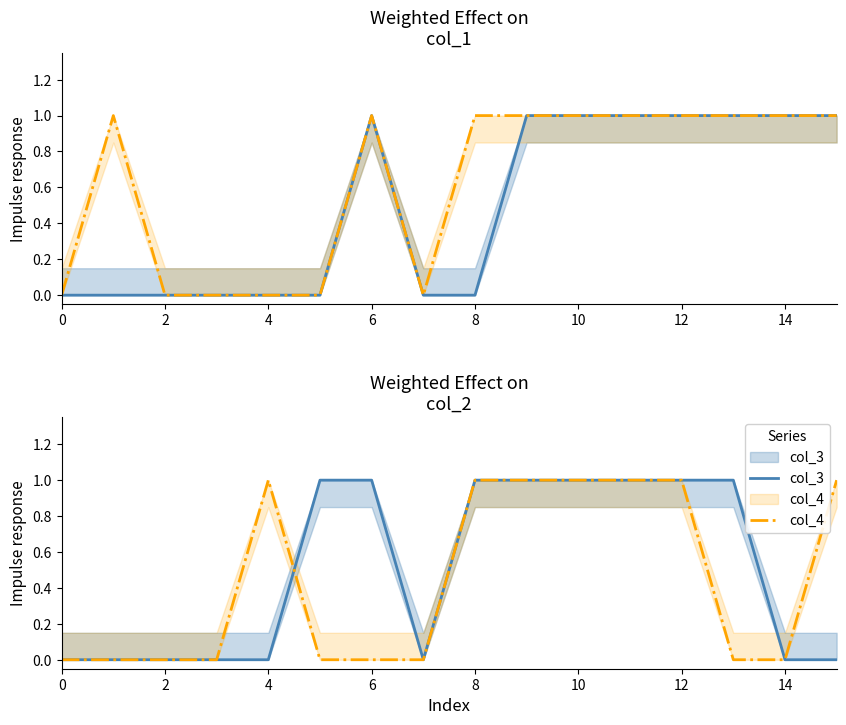

At which category is the sum across all series the highest?

9